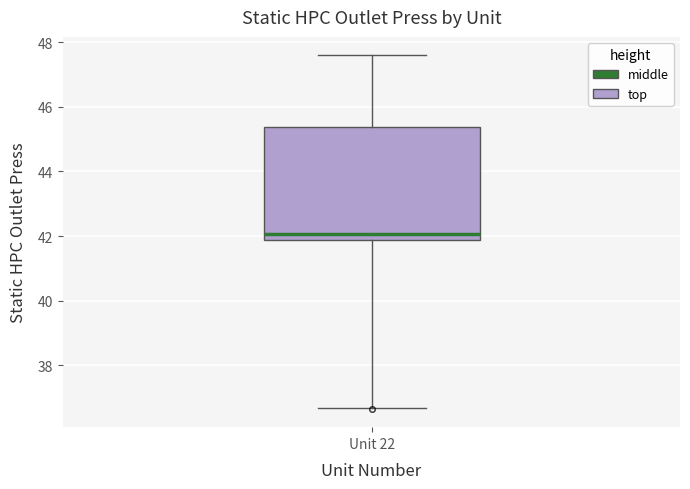

Transcribe this box plot: give where the median line is, the range the box spans, and where the two whiskers end, as read against the y-axis. The values are not printed on the chart, so give them approximately, as read against the axis.

median 42.0, box 41.8 to 45.4, whiskers 36.6 to 47.6